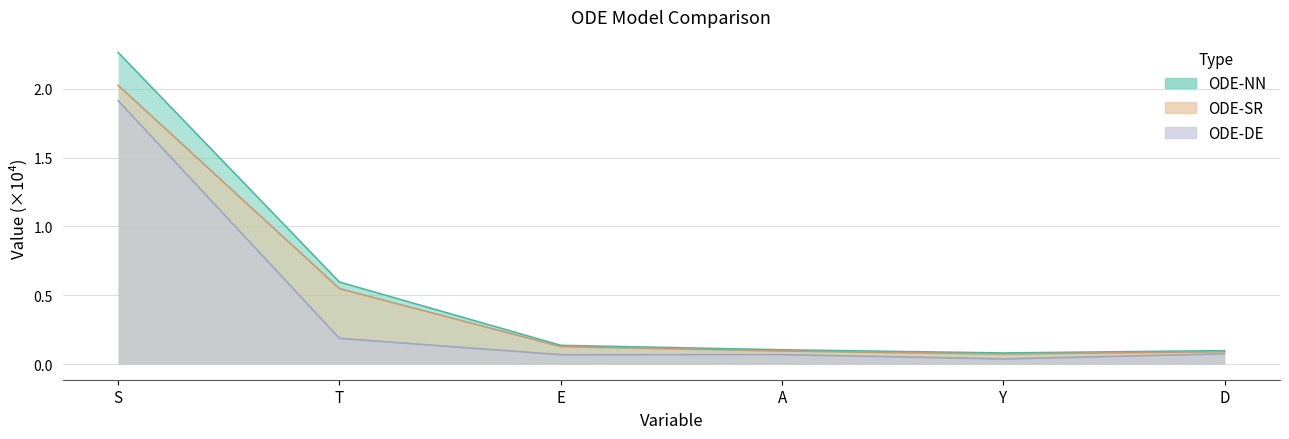

What is the difference between the highest and lowest values at E?

0.1